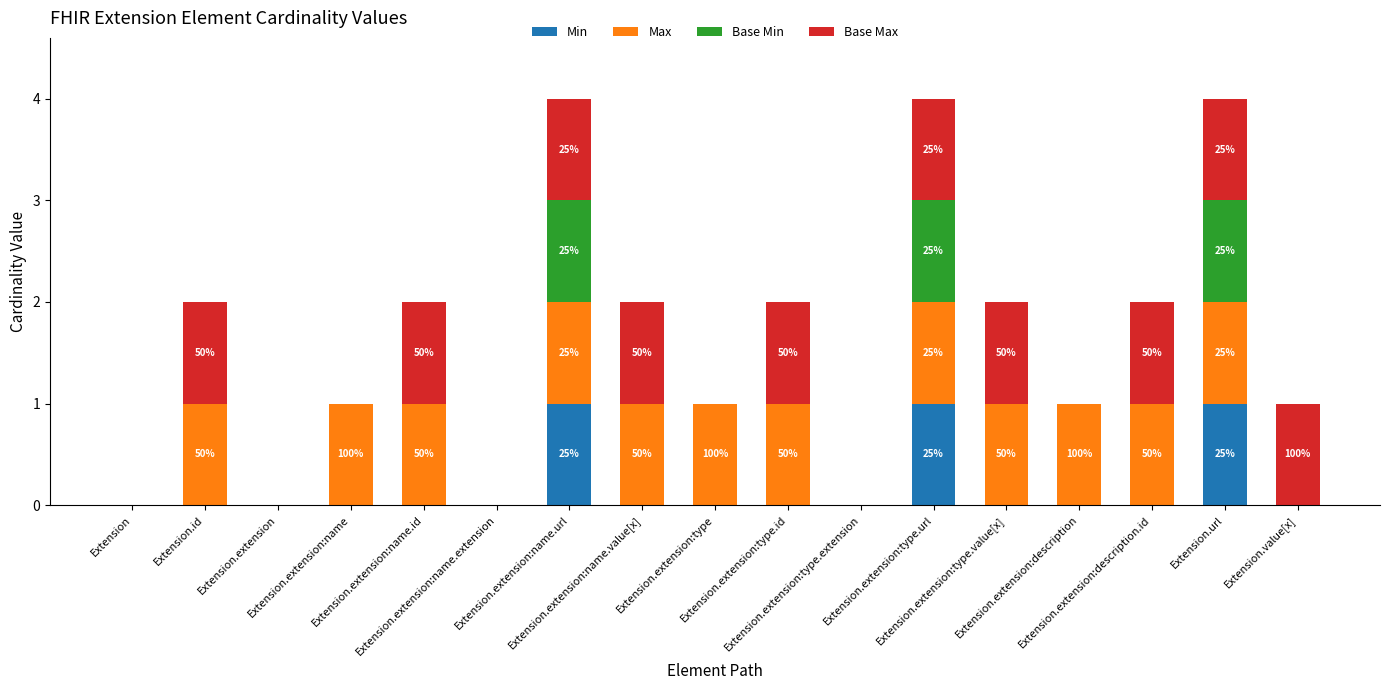

Which series changed the most between Extension.id and Extension.extension:name.extension?

Max